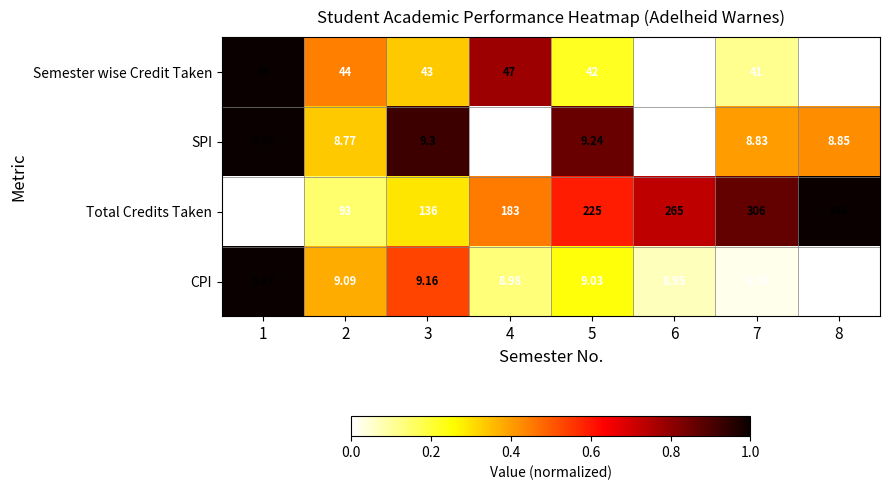

Which series has the largest total across all categories?

Total Credits Taken